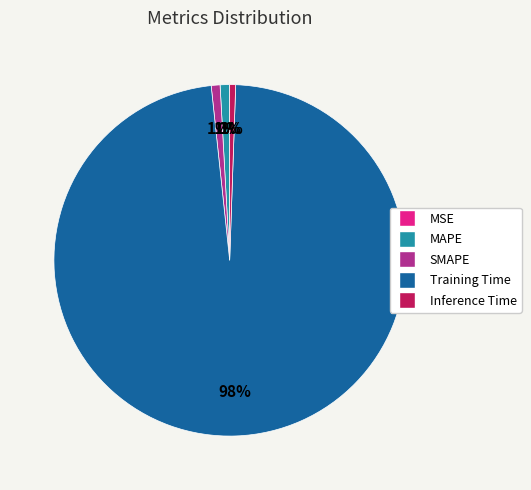

What percentage is the SMAPE slice, to the nearest percent?

1%